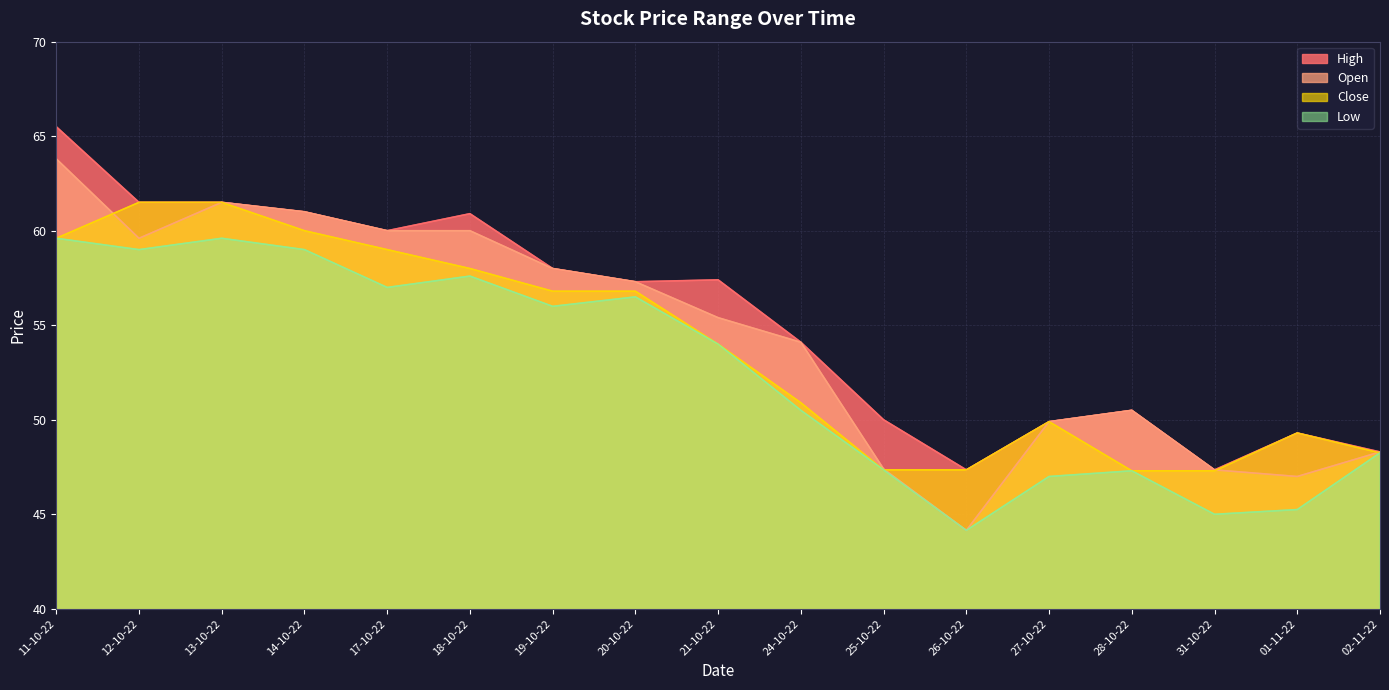

True or false: Open and High intersect in this chart.

False